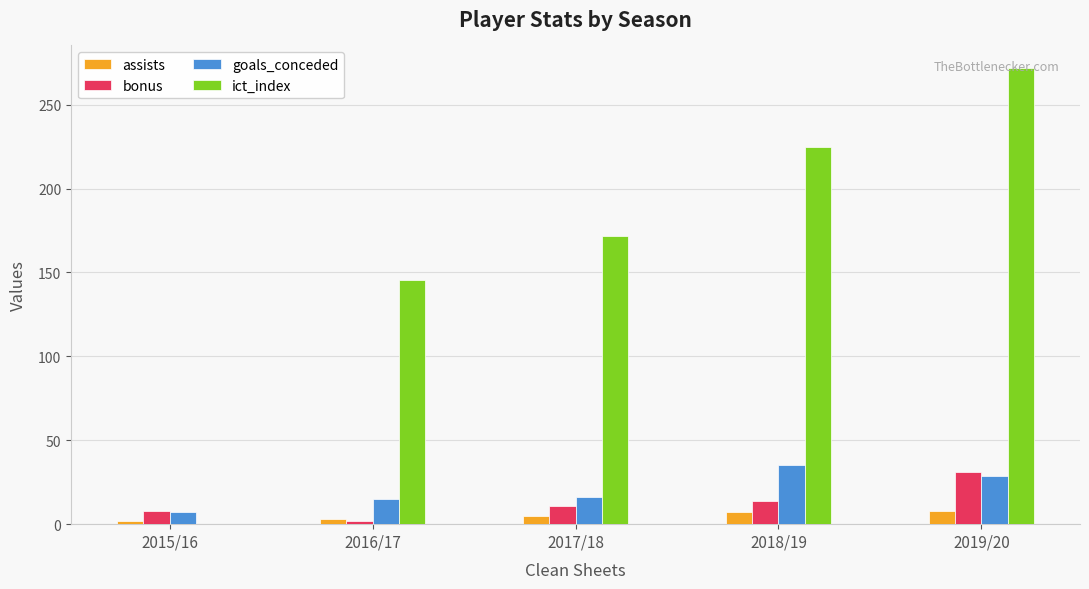

Count the number of data series in this chart.

4